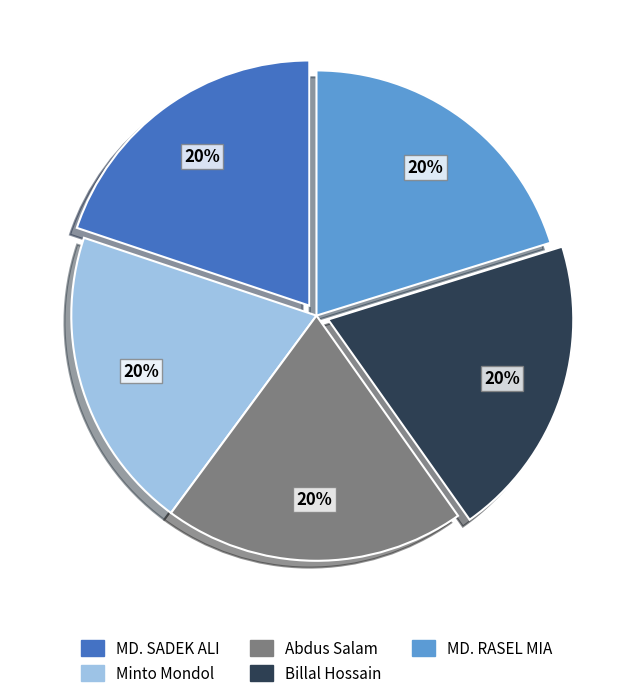

To the nearest percent, what portion does Abdus Salam represent?

20%